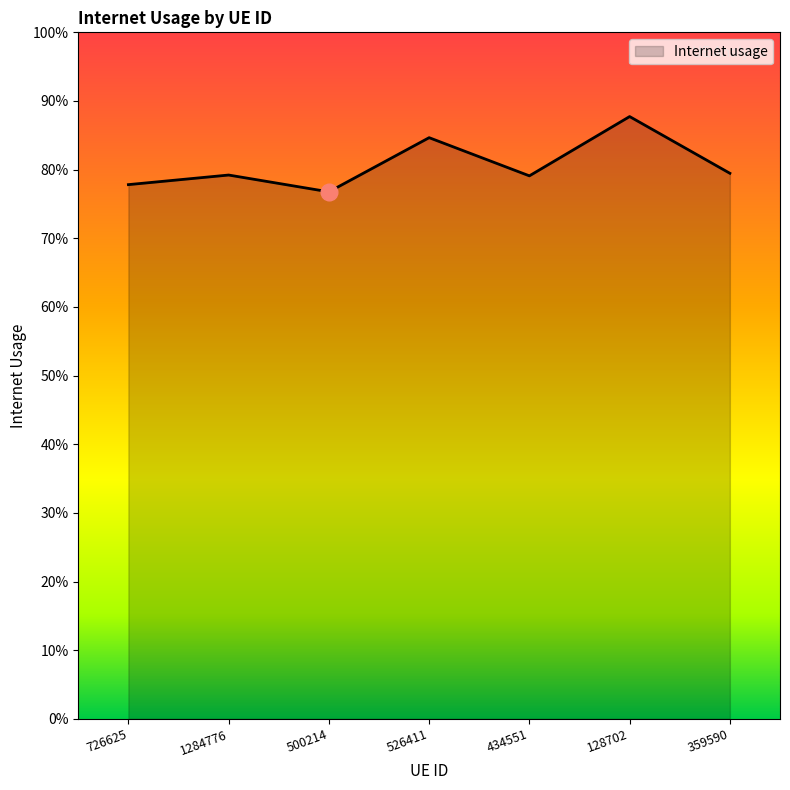

What is the greatest value displayed?

0.9